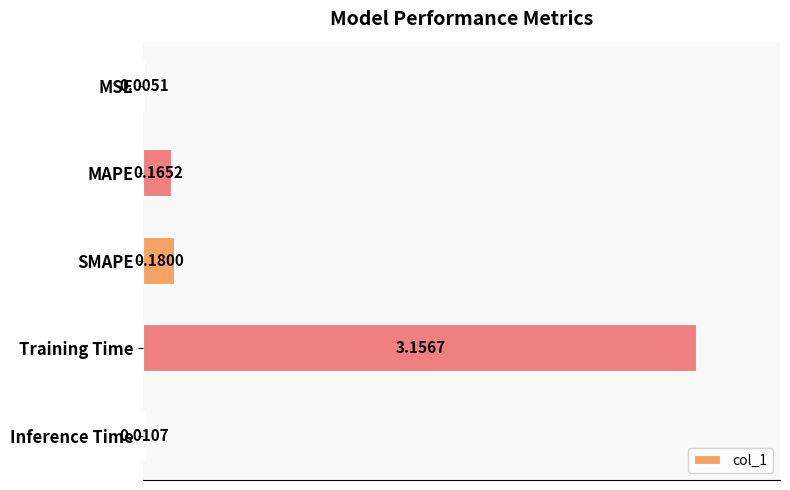

At which category does the chart reach its peak across all series?

Training Time